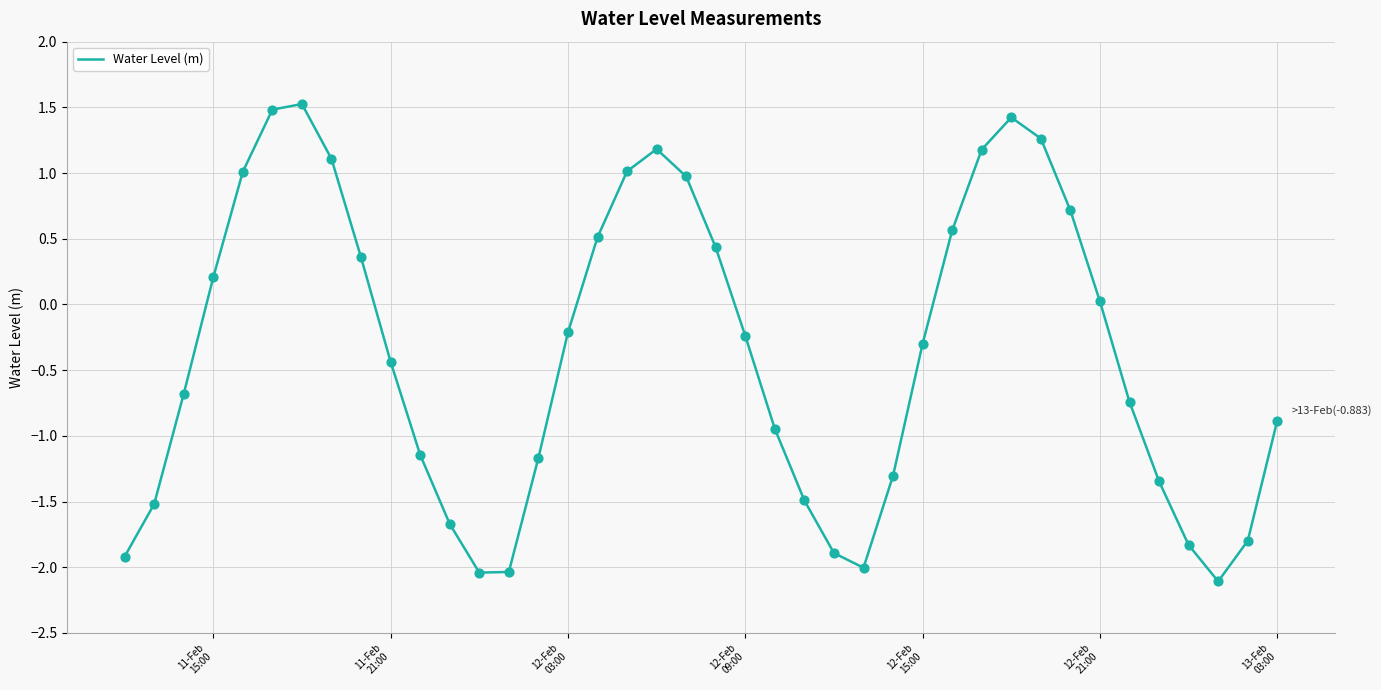

What is the difference between the maximum and minimum values?

3.6